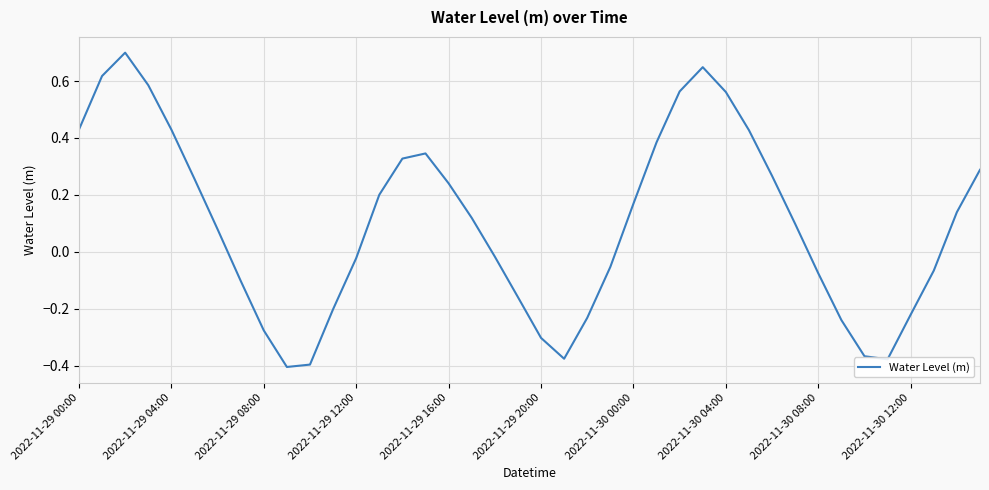

What is the greatest value displayed?

0.7